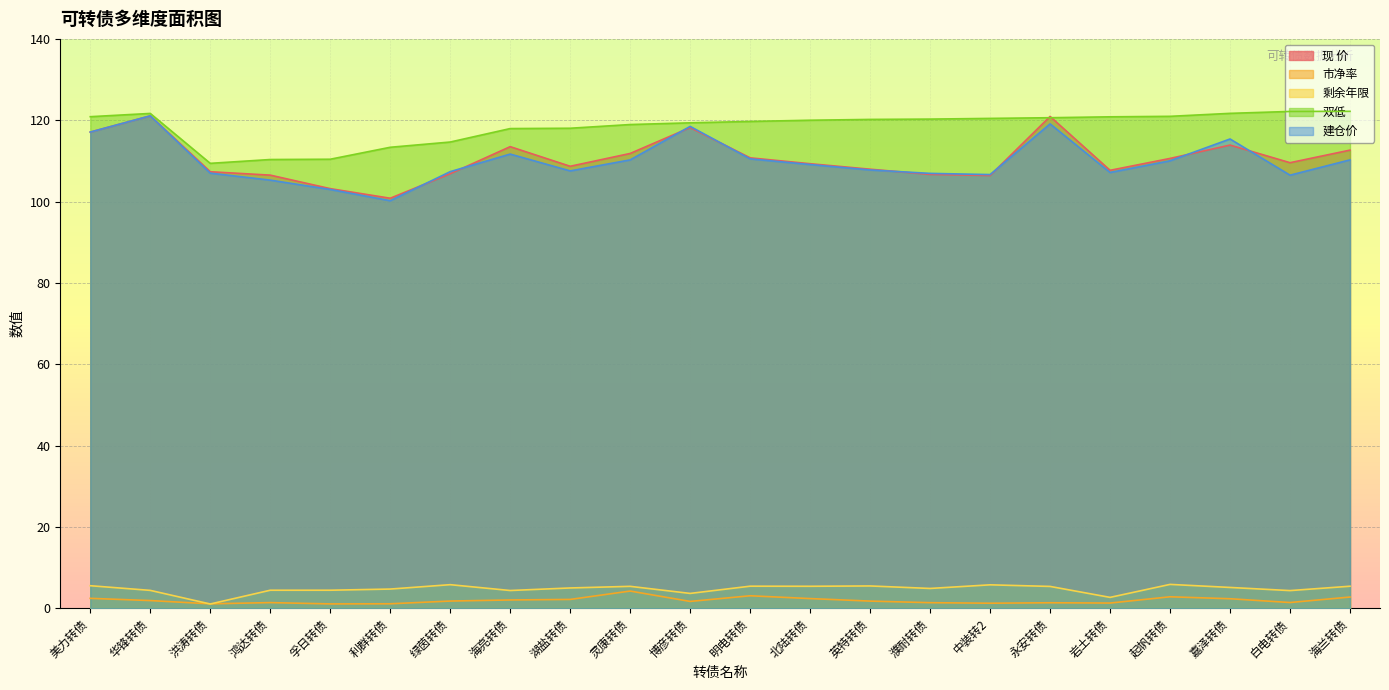

Which series has the largest total across all categories?

双低